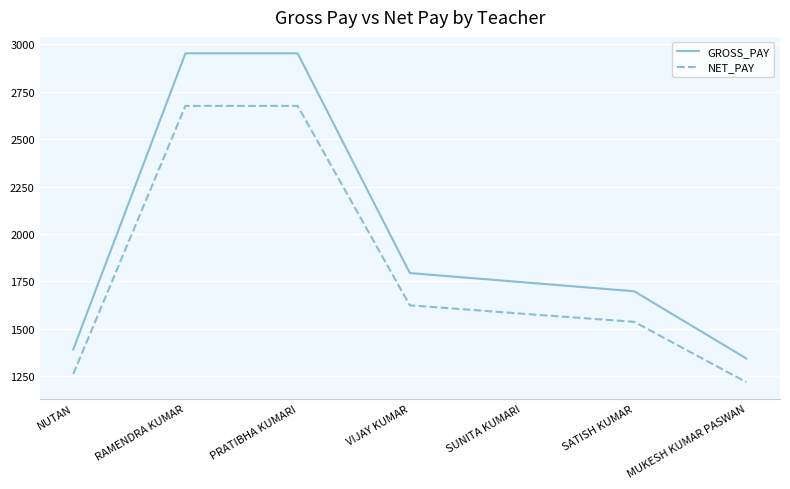

What is the difference between the GROSS_PAY values at NUTAN and VIJAY KUMAR?

402